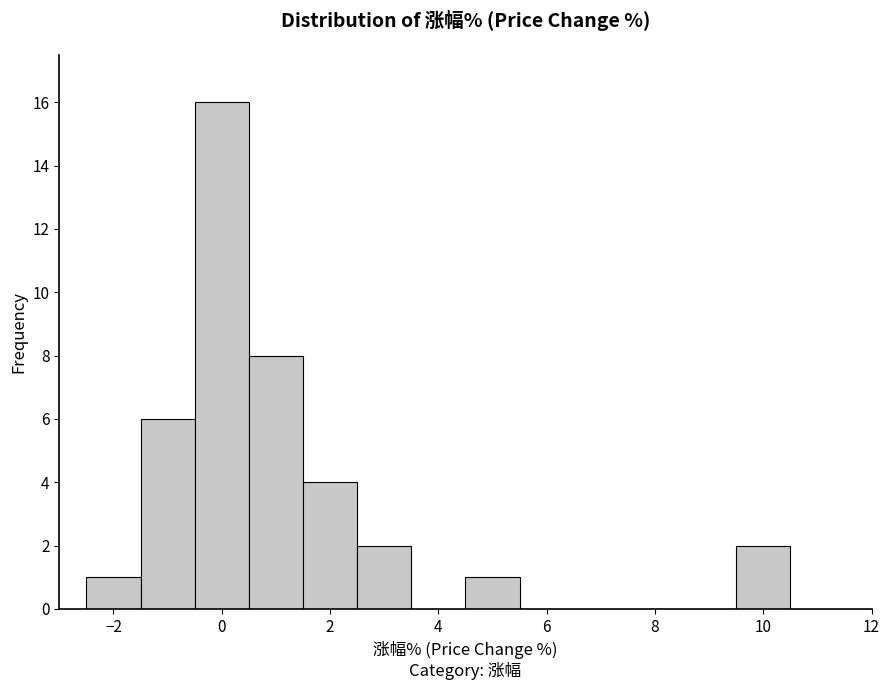

Reading left to right, list every bar in this chart as the range it spans on the x-axis followed by its height. Neither the bar edges nor the heights are printed on the chart, so give them approximately, as read against the axes.

-2.5 to -1.5: 1
-1.5 to -0.5: 6
-0.5 to 0.5: 16
0.5 to 1.5: 8
1.5 to 2.5: 4
2.5 to 3.5: 2
3.5 to 4.5: 0
4.5 to 5.5: 1
5.5 to 6.5: 0
6.5 to 7.5: 0
7.5 to 8.5: 0
8.5 to 9.5: 0
9.5 to 10.5: 2